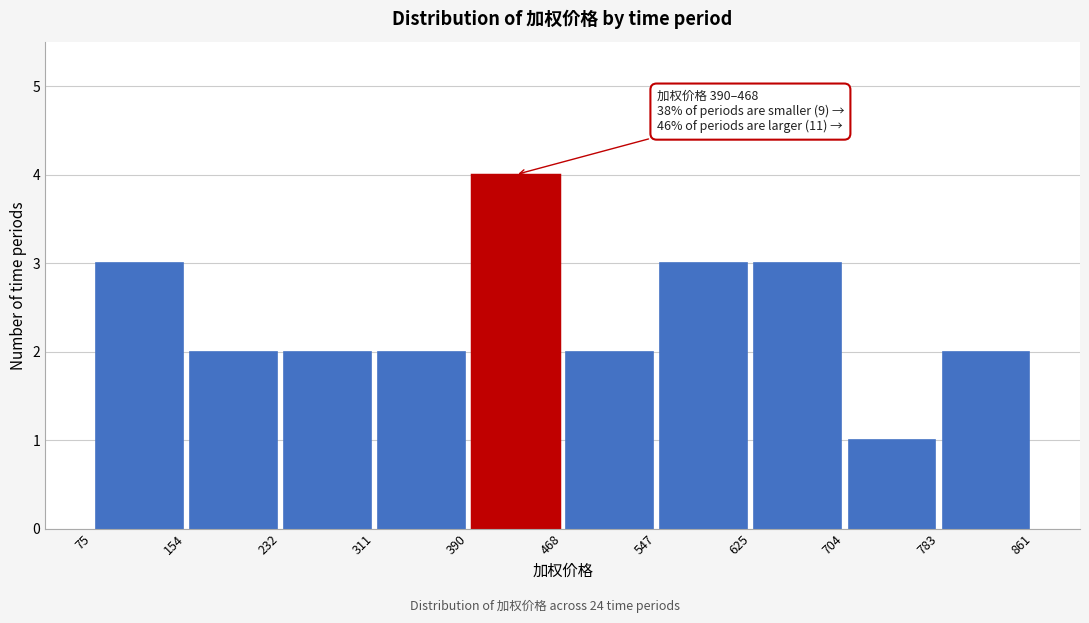

Which range on the x-axis has the tallest bar?

390 to 468